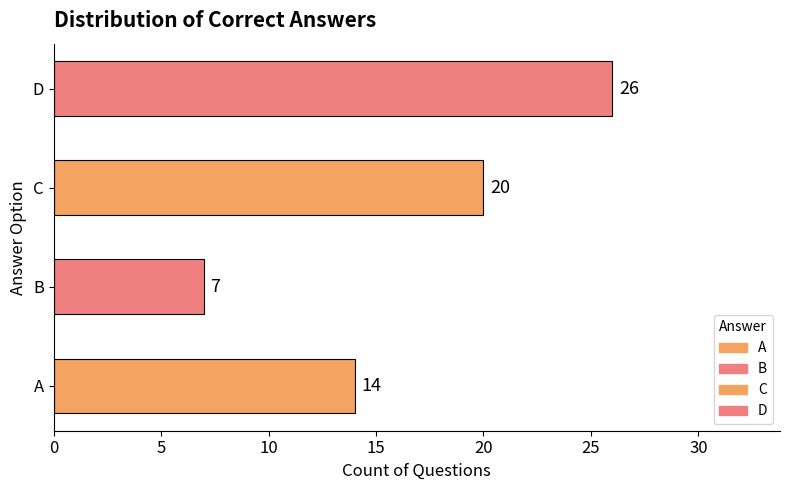

What value does the data have at A?

14